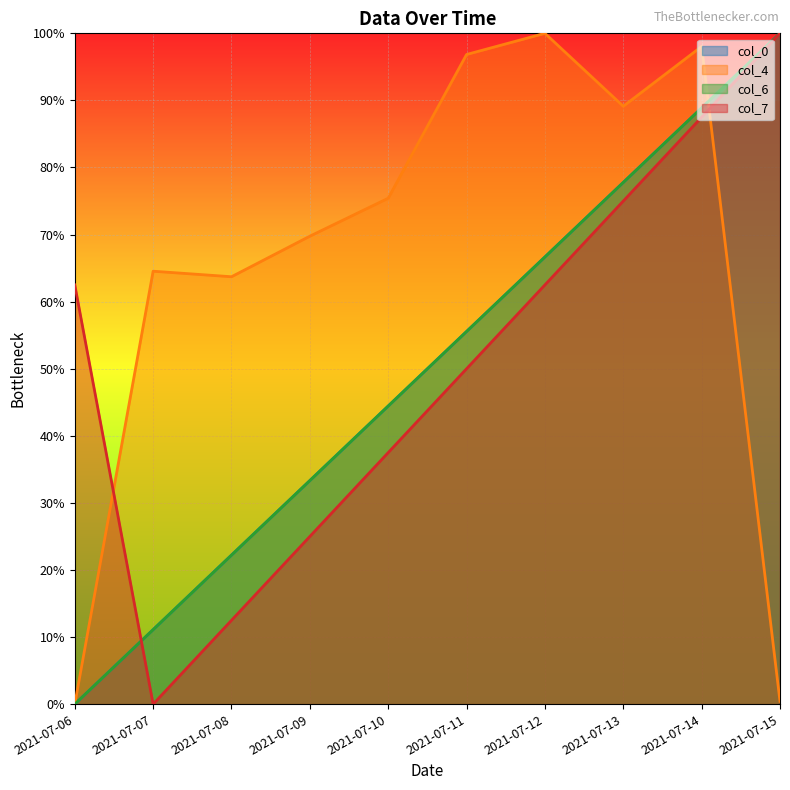

What are all the series names shown in the legend?

col_0, col_4, col_6, col_7